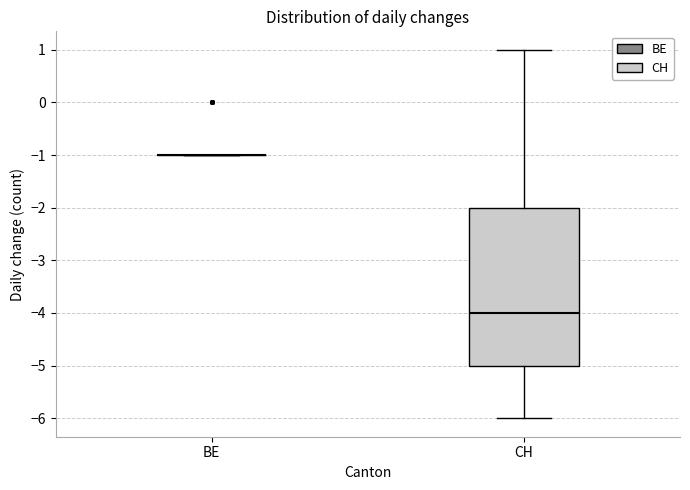

Reading left to right, read every box against the y-axis: the position of its median line, the range the box covers, and the ends of its whiskers. The values are not printed on the chart, so give them approximately, as read against the axis.

BE: box collapsed to a line at -1, whiskers -1 to -1
CH: median -4, box -5 to -2, whiskers -6 to 1